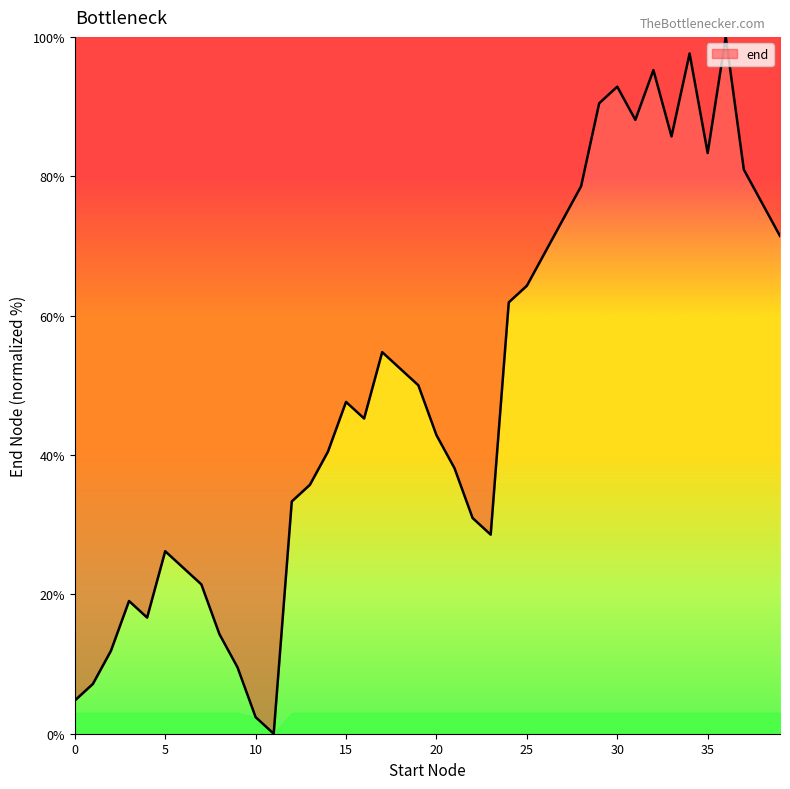

What is the difference between the maximum and minimum values?

100.0